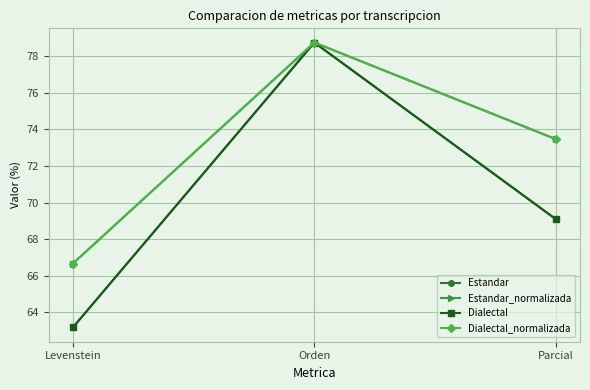

At Parcial, list the series in order from largest to smallest.

Estandar_normalizada, Dialectal_normalizada, Estandar, Dialectal